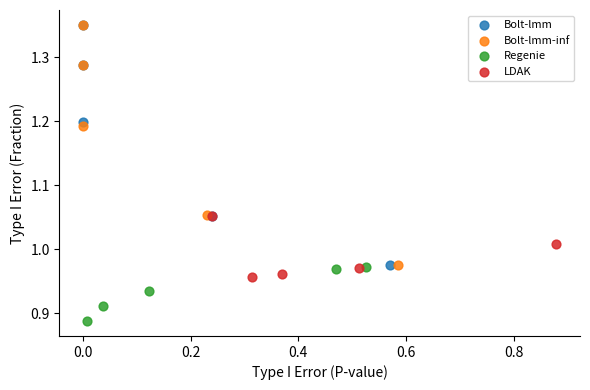

Which series reaches the minimum Y coordinate?

Regenie